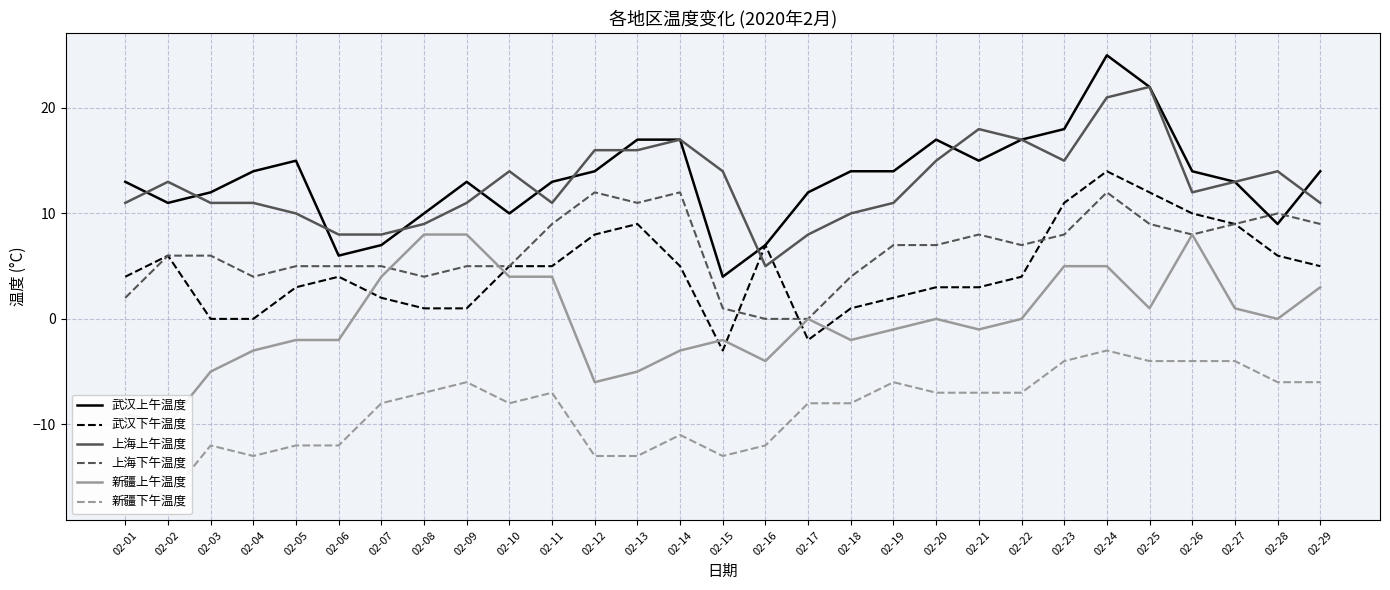

Where does the 武汉下午温度 series first go above 4?

02-02